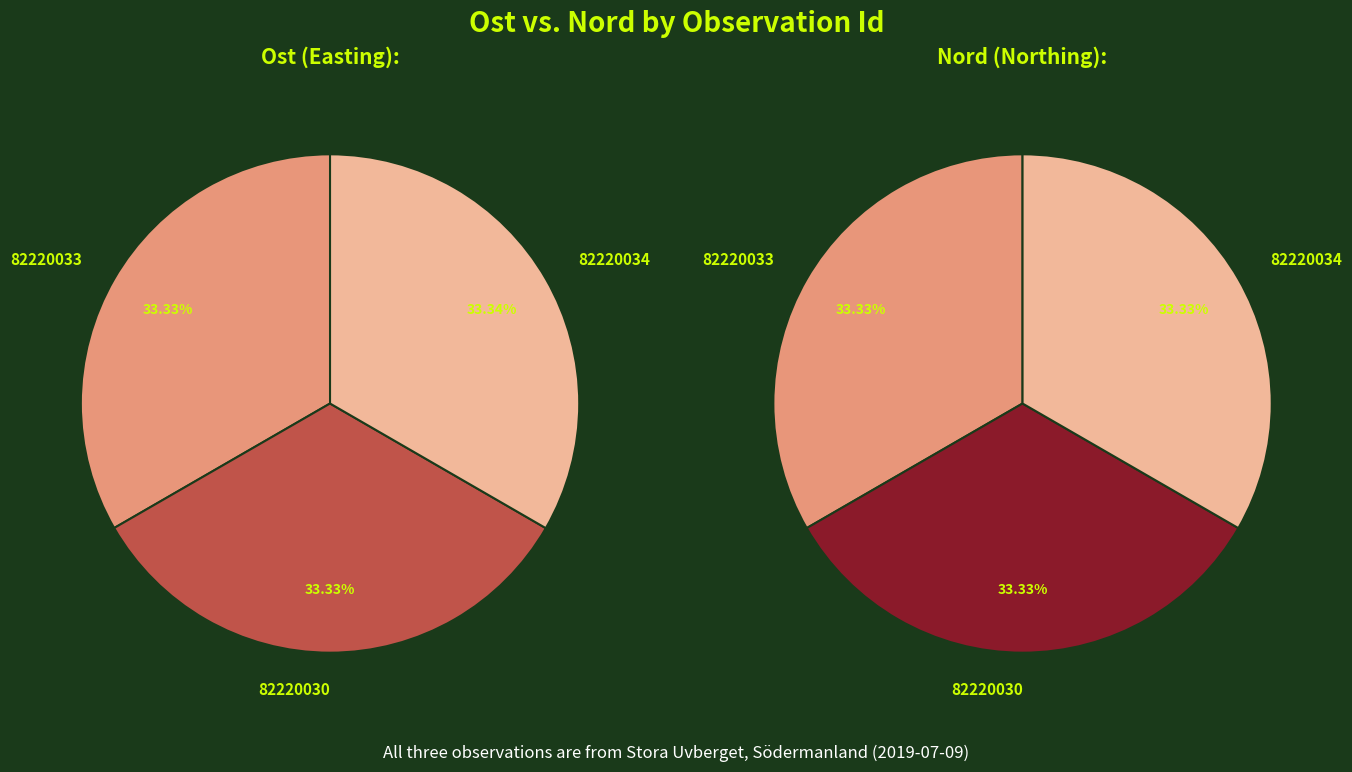

How many slices are in this pie chart?

3